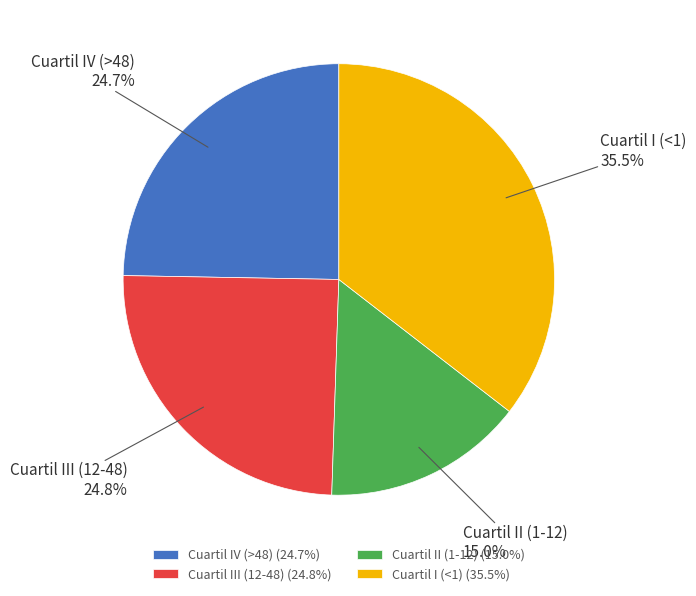

Which slice is the largest?

Cuartil I (<1)